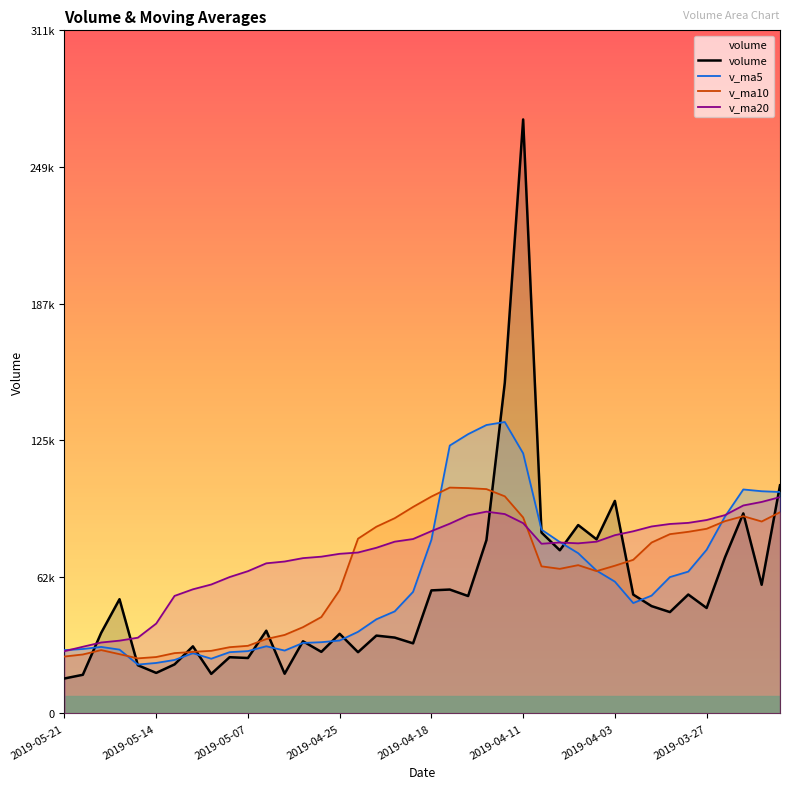

How many data points in v_ma5 are above 53679?

20